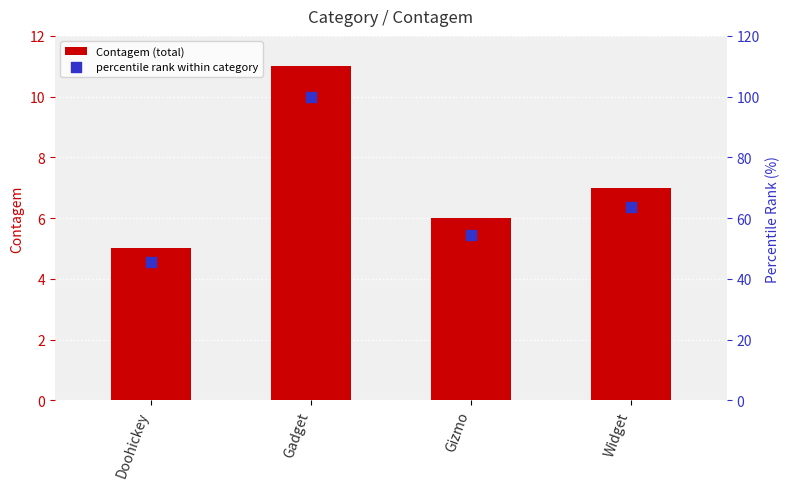

Which series has the widest spread of Y values?

percentile rank within category